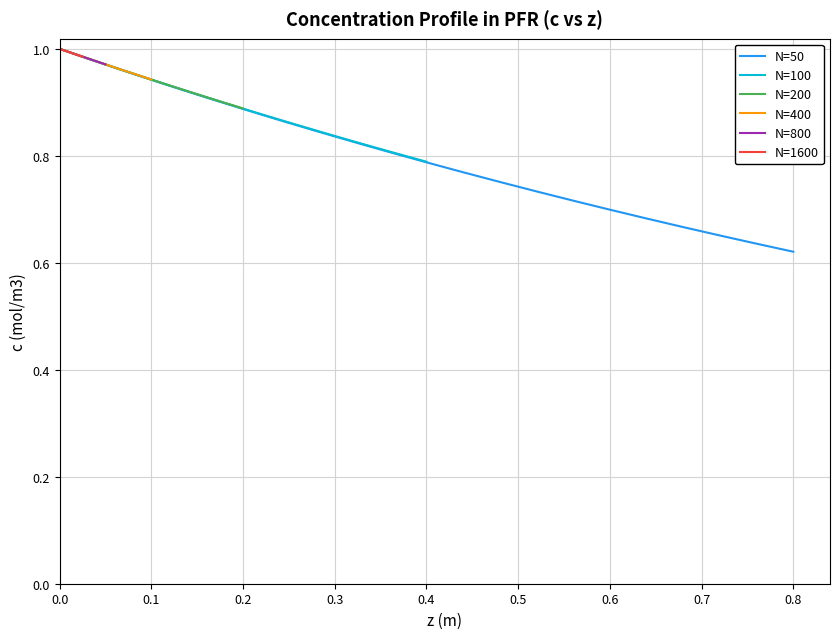

What is the highest value of the N=50 series?

1.0